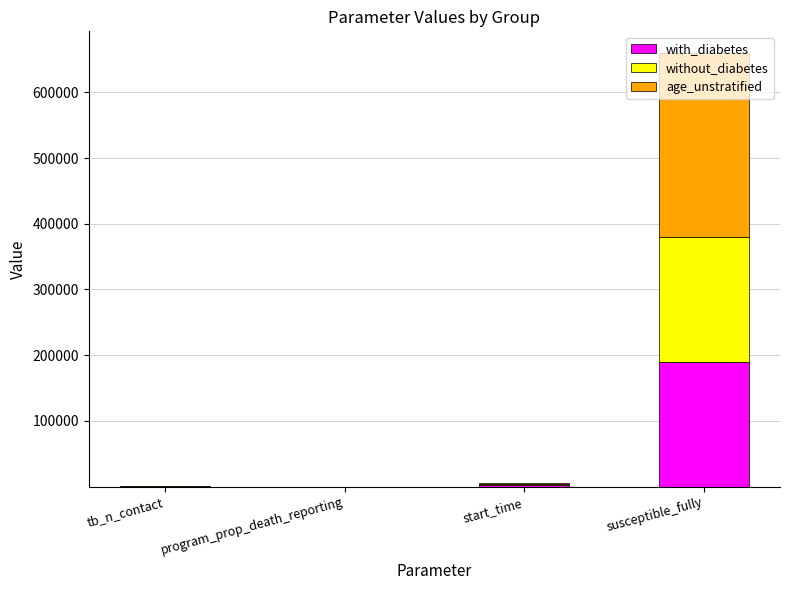

Where is with_diabetes nearest to the value 95000?

start_time